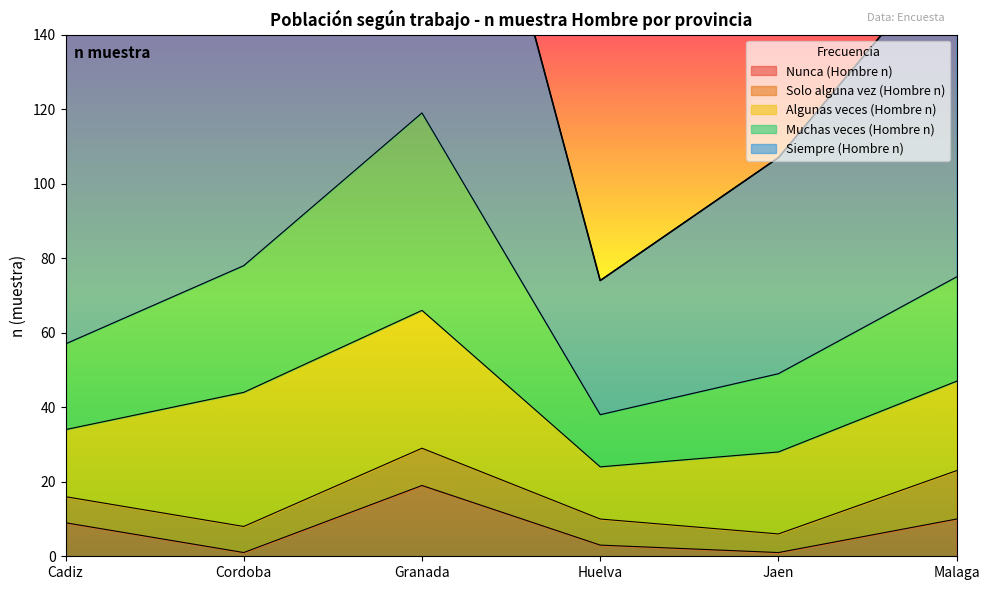

Which series changed the most between Cadiz and Malaga?

Siempre (Hombre n)